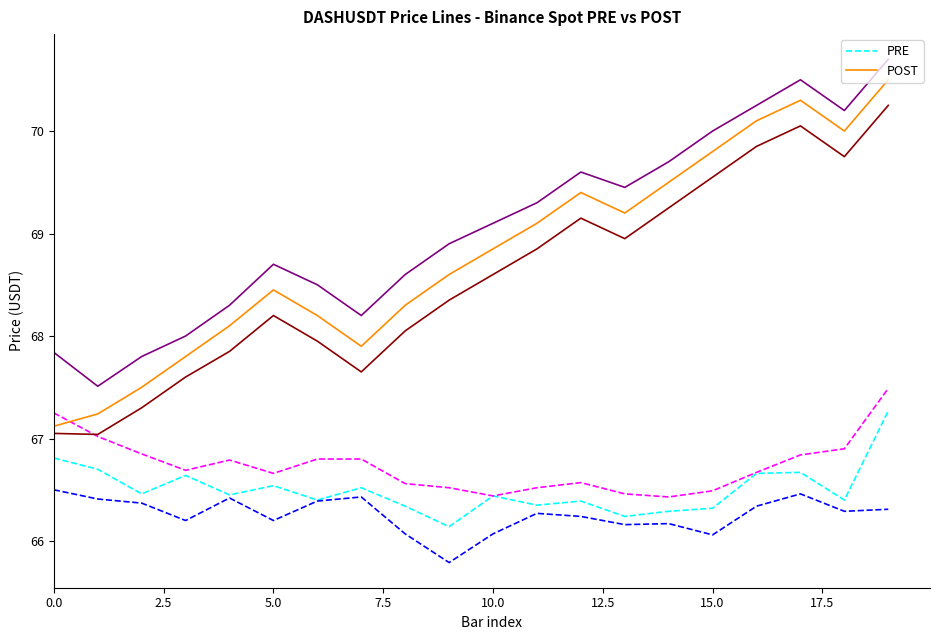

Does the chart have visible grid lines?

No